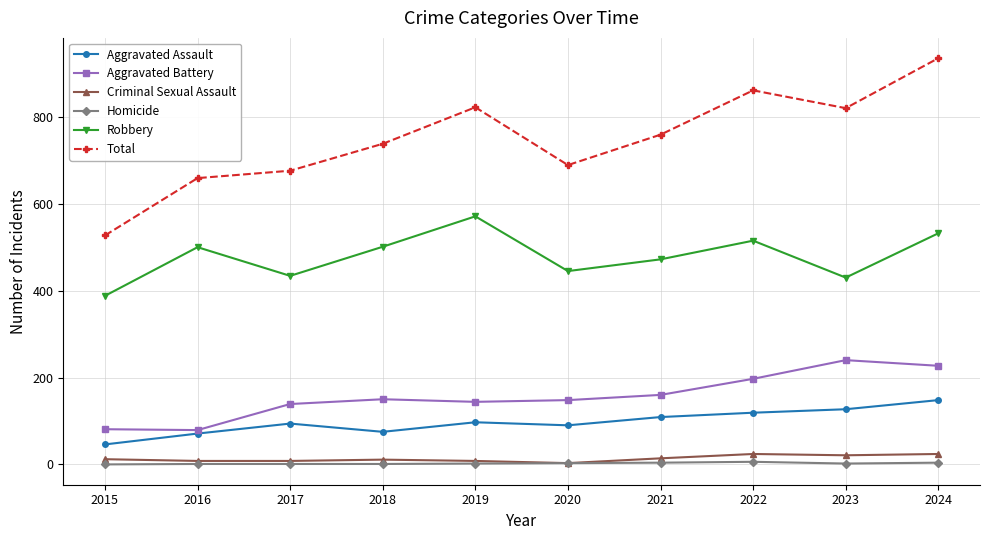

Which label corresponds to the largest value in the chart?

2024